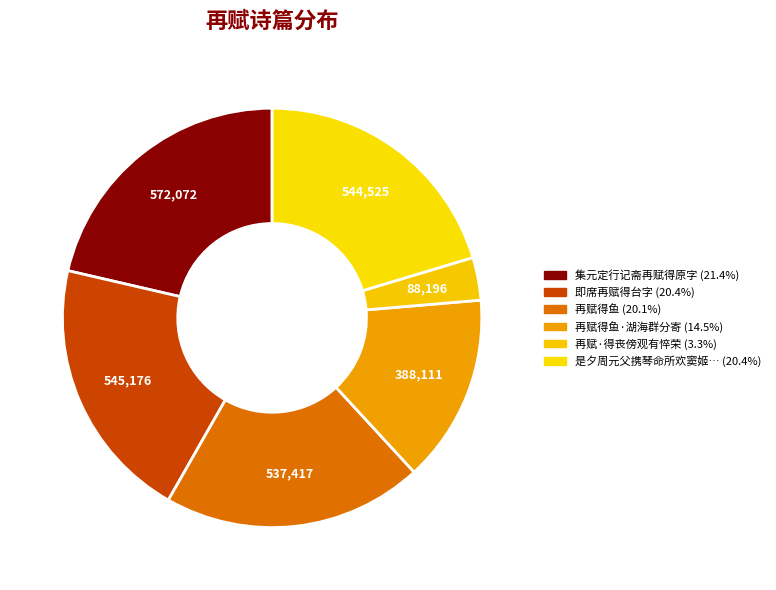

To the nearest percent, what is the average slice percentage?

17%